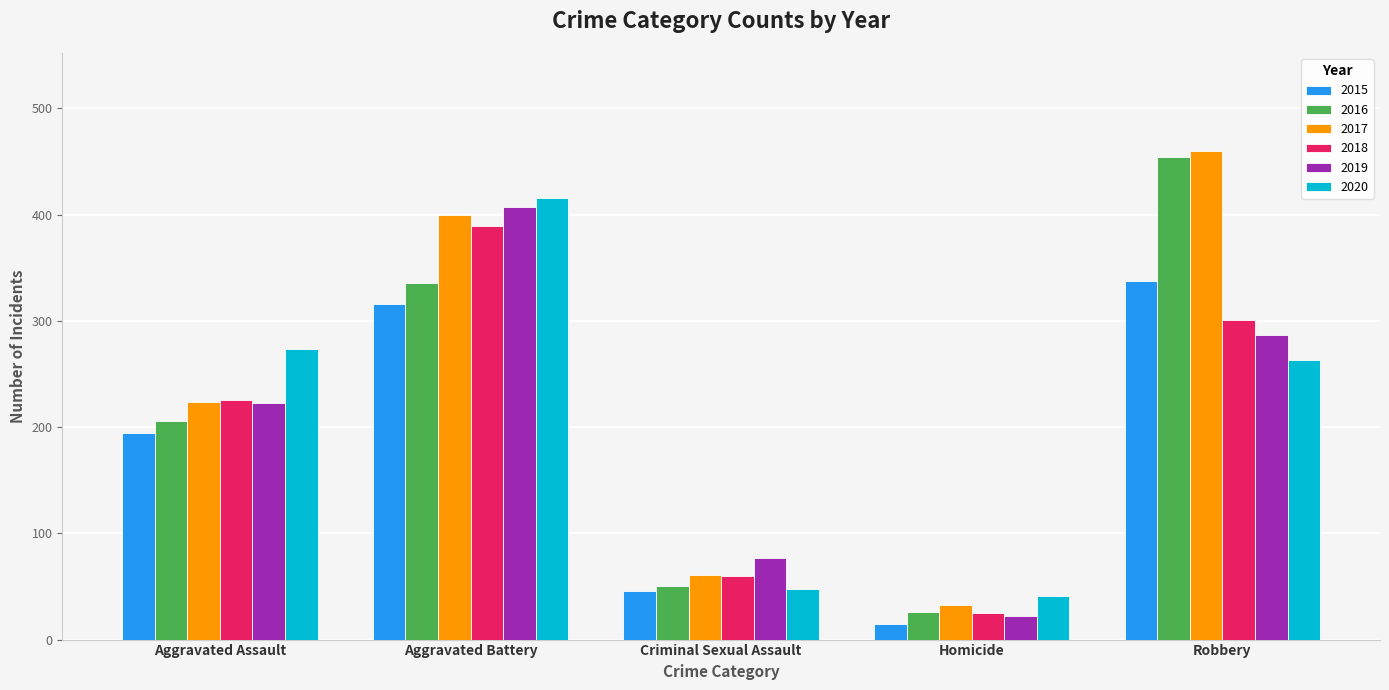

What is the difference between the maximum and second lowest values in the 2017 series?

399